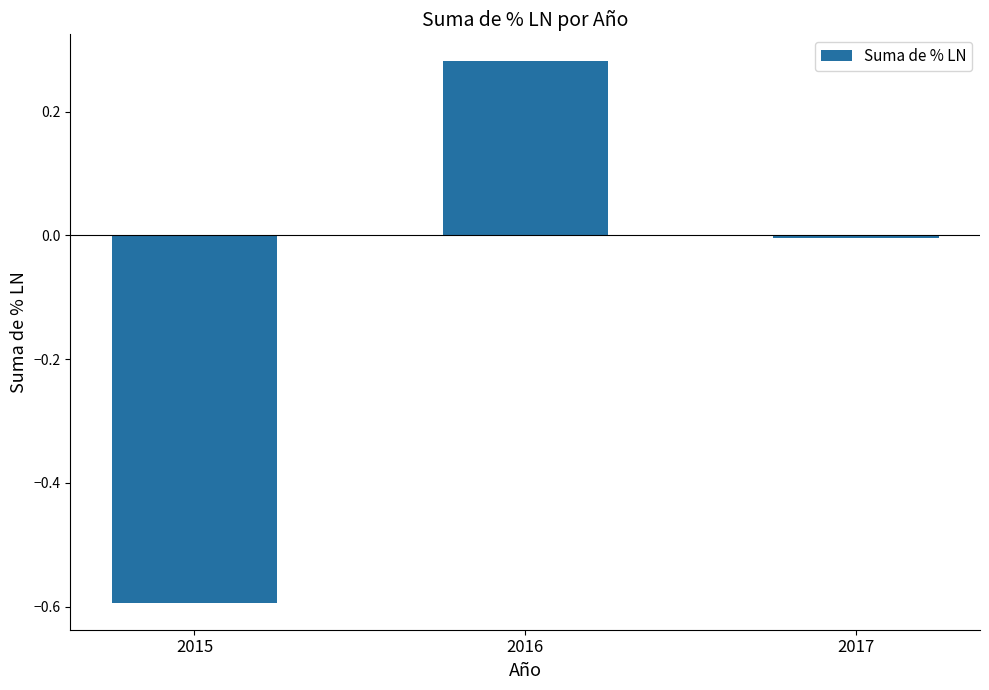

What is the difference between the maximum and minimum values?

0.9